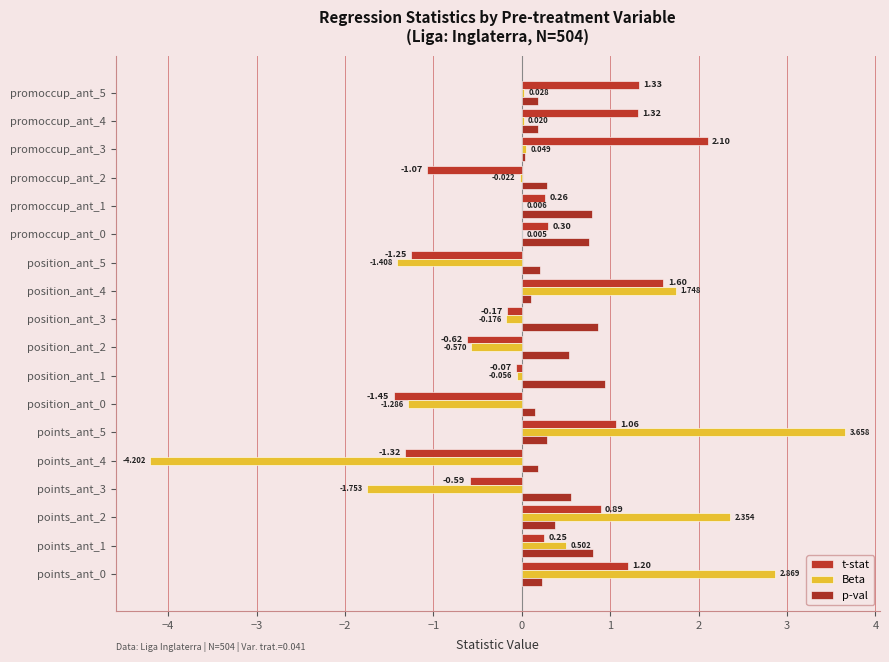

List the series in order of their overall mean, highest first.

p-val, t-stat, Beta